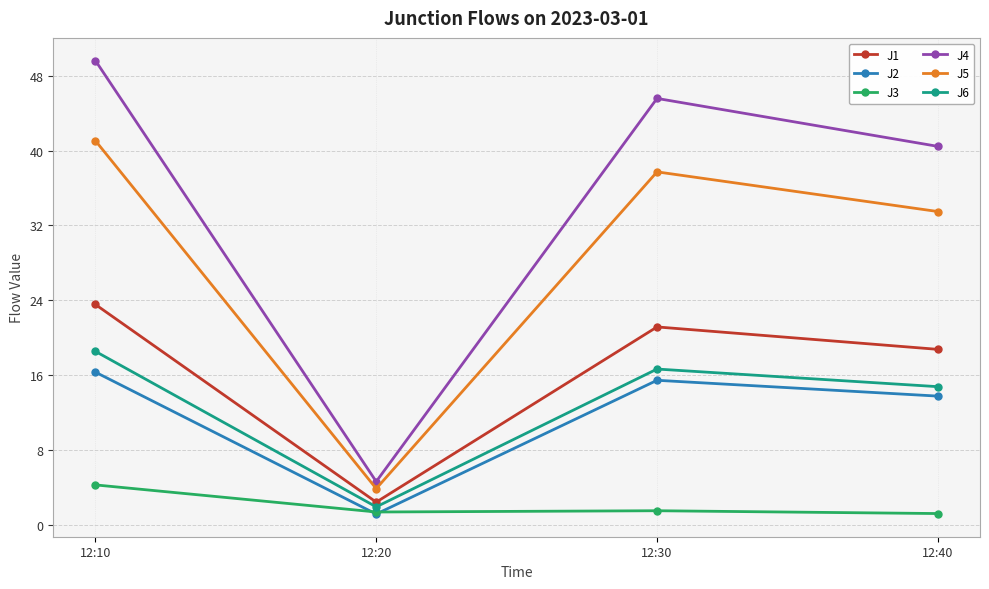

True or false: J5 has more than 0 interior local peaks.

True